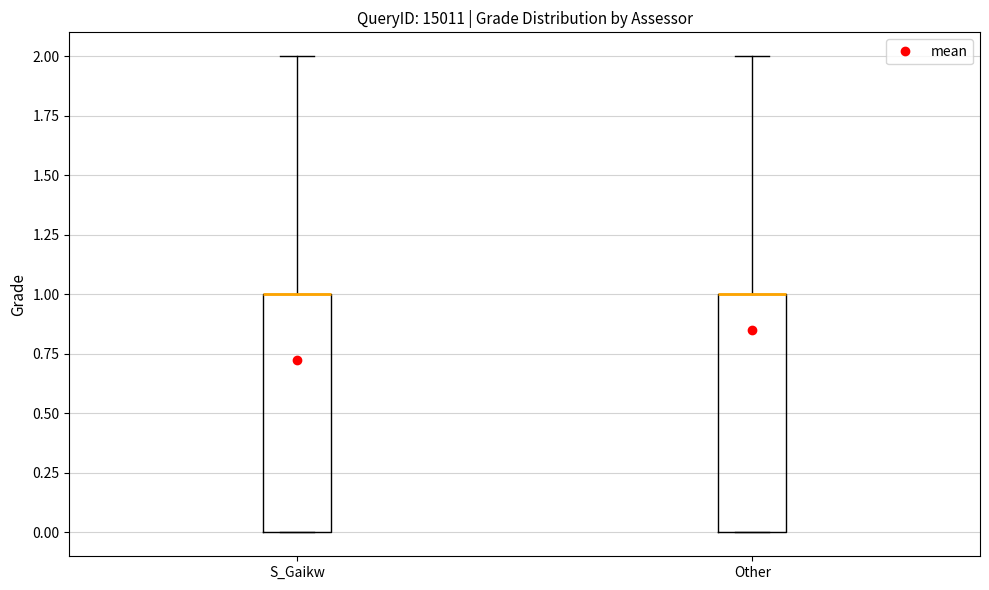

Where is the lower edge of the box for Other on the y-axis? The values are not printed on the chart, so give them approximately, as read against the axis.

0